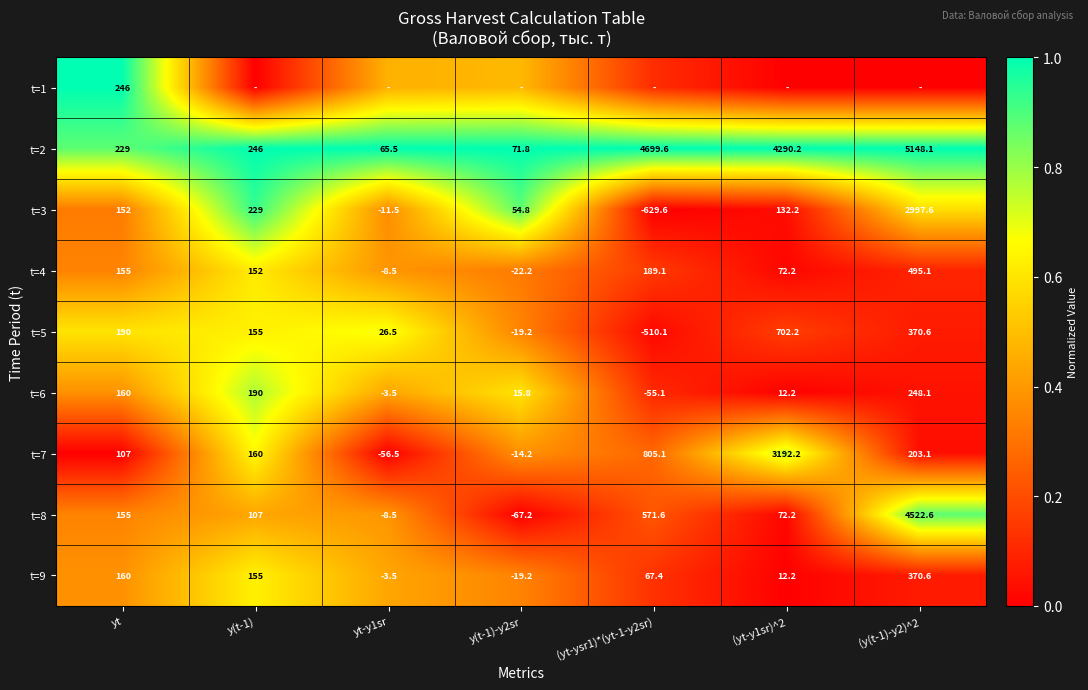

At how many categories does at least one series exceed 0?

7